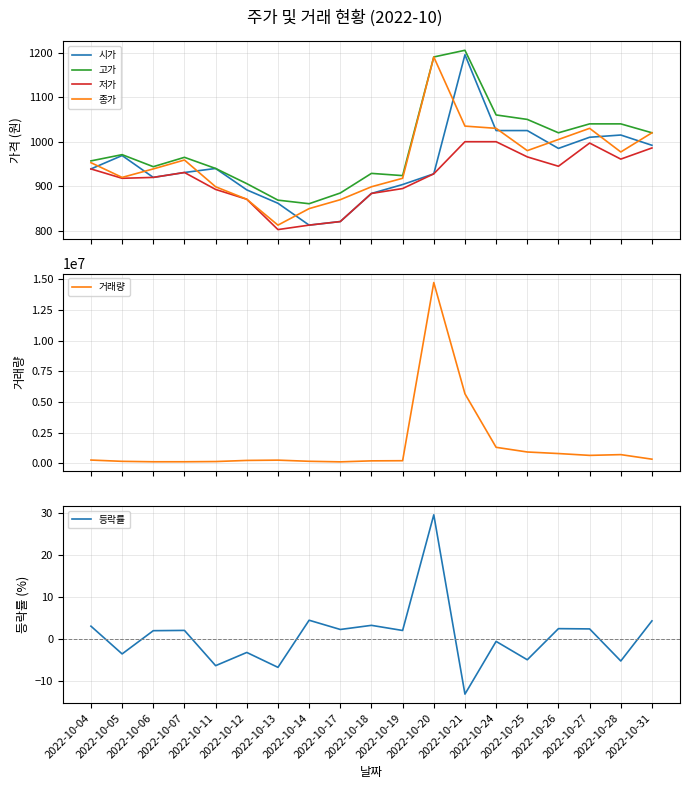

True or false: 등락률 has more than 2 interior local peaks.

True